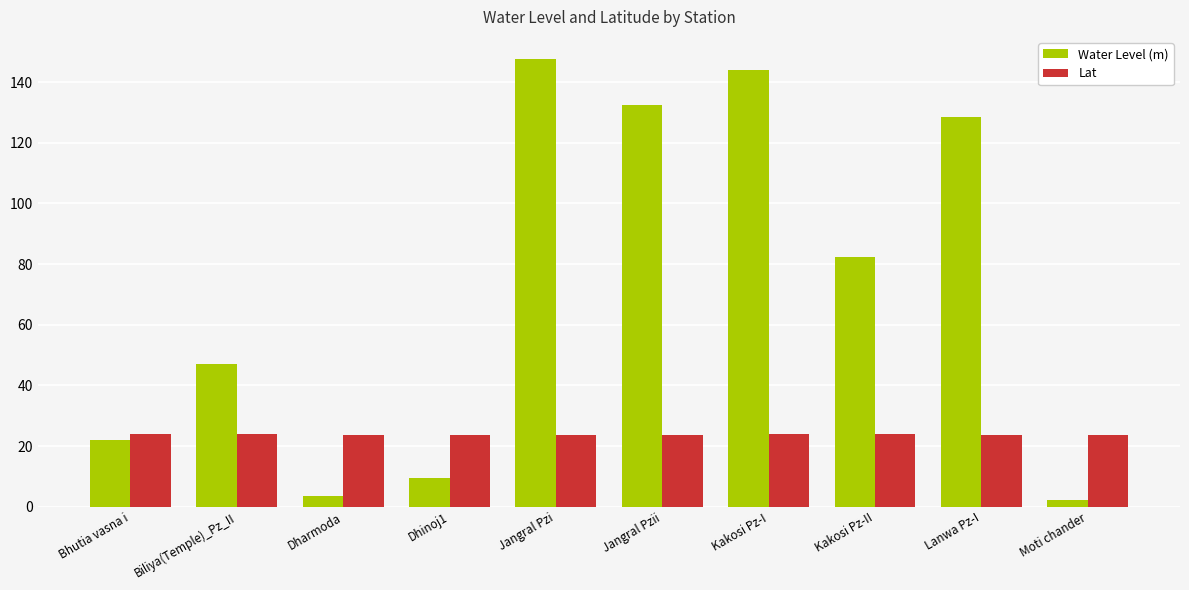

What is the value of the Water Level (m) bar at the 7th from the left?

143.8